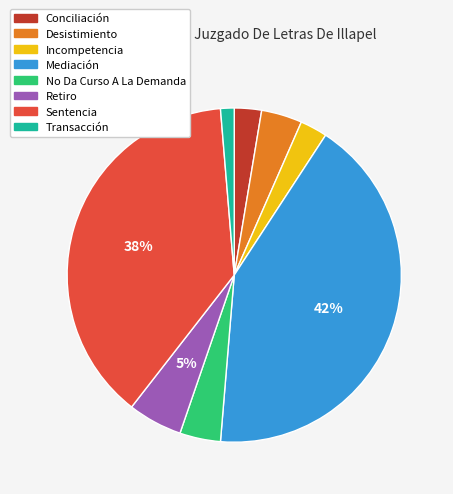

What is the largest slice in the pie chart?

Mediación